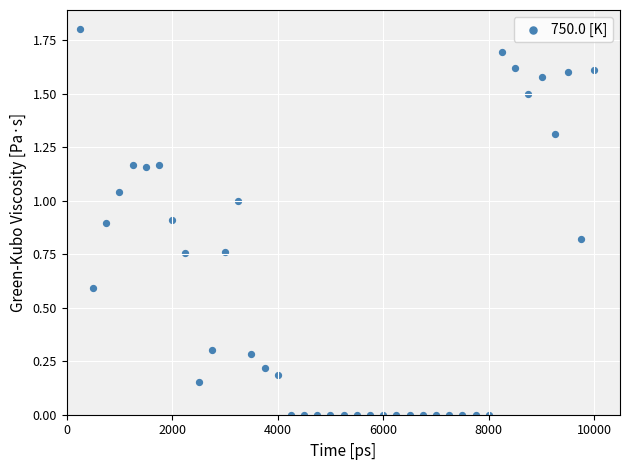

What is the range of X values (max minus min)?

9750.0